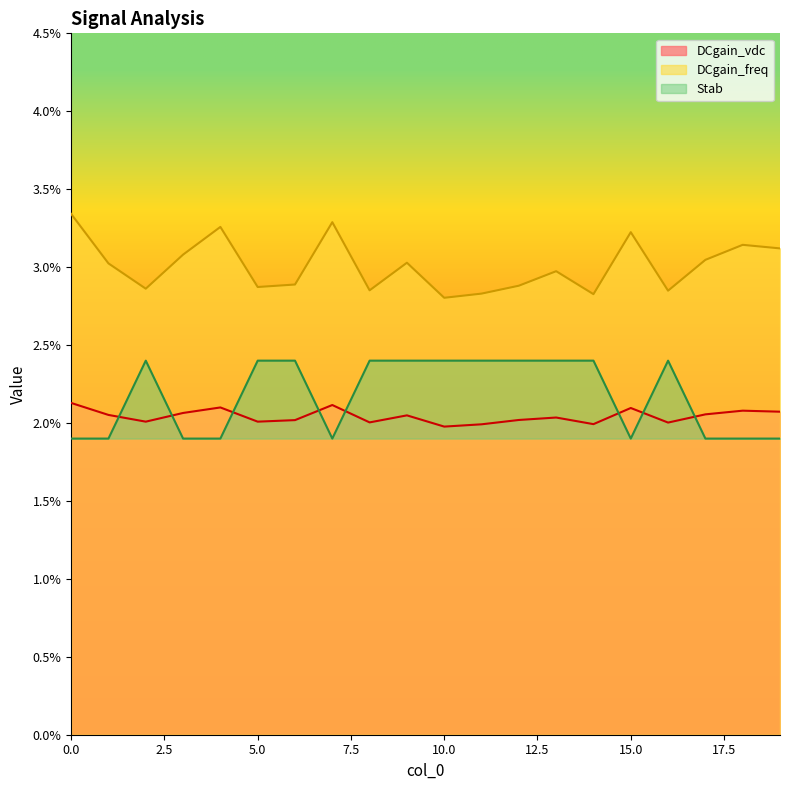

Which series has the largest range (max minus min)?

DCgain_freq